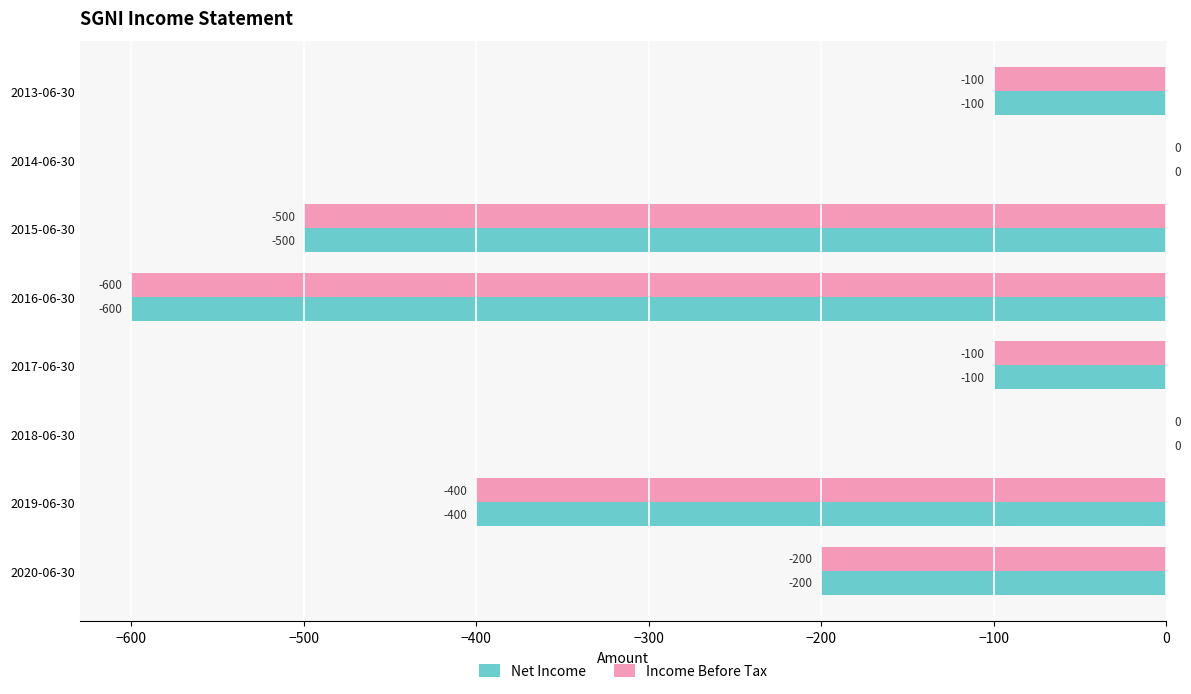

Where is Income Before Tax nearest to the value -300?

2020-06-30